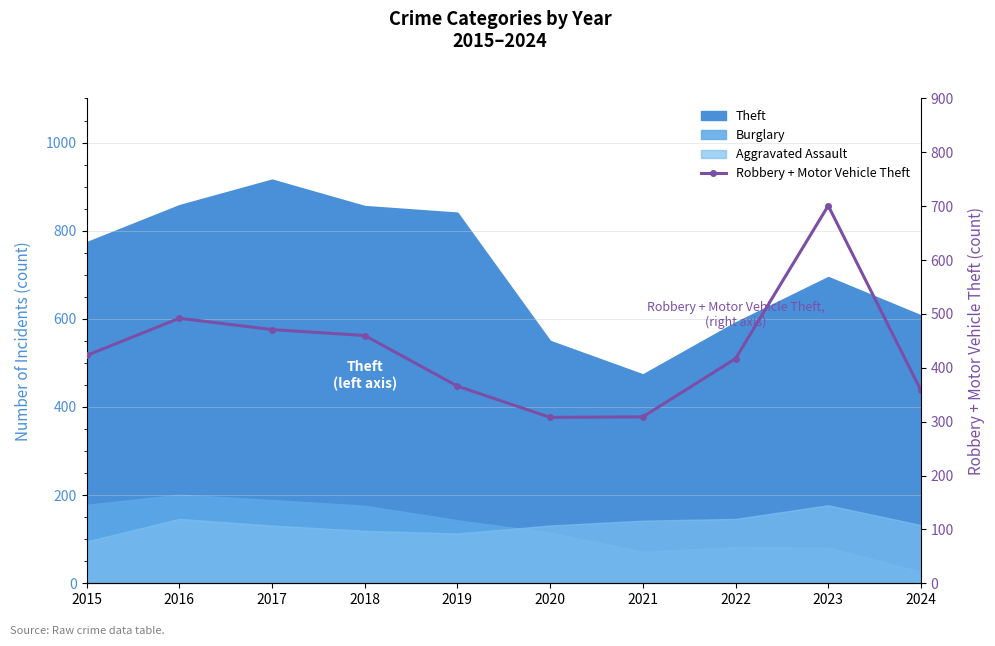

What is the value of the 2nd point from the left?

492